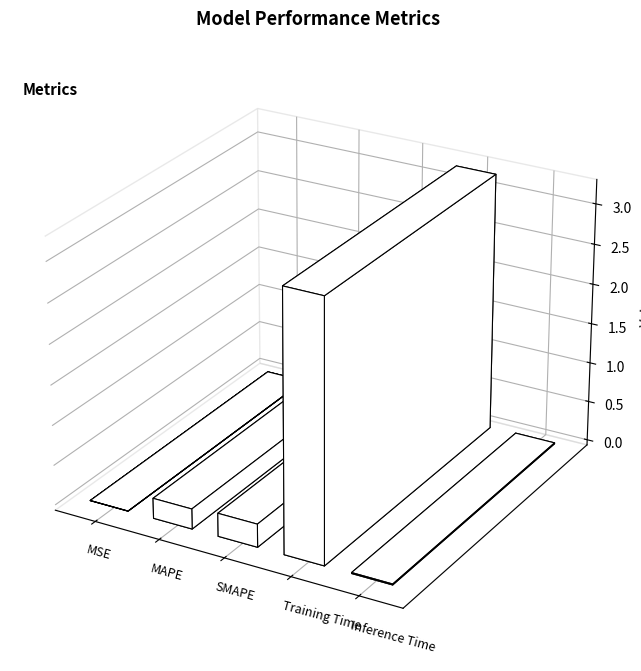

Reading left to right, extract all data points from this chart.

0.0	0.3	0.3	3.2	0.0